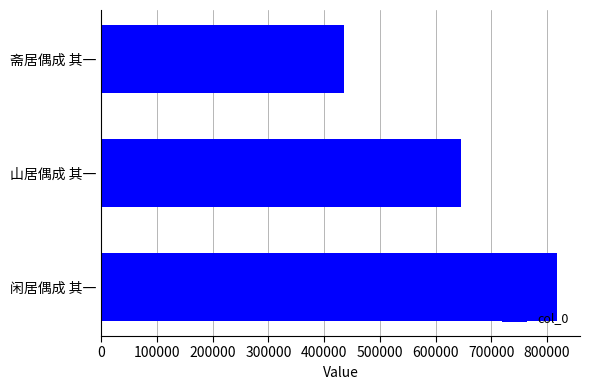

What is the sum of all values?

1901096